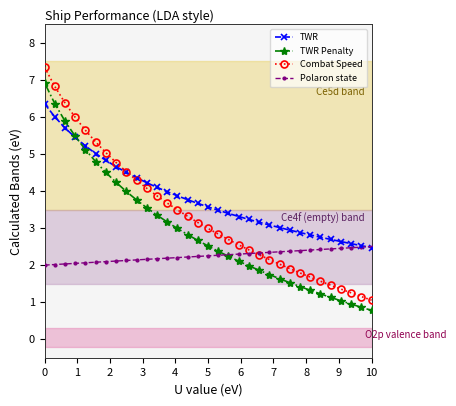

How many times do Combat Speed and TWR cross each other?

1